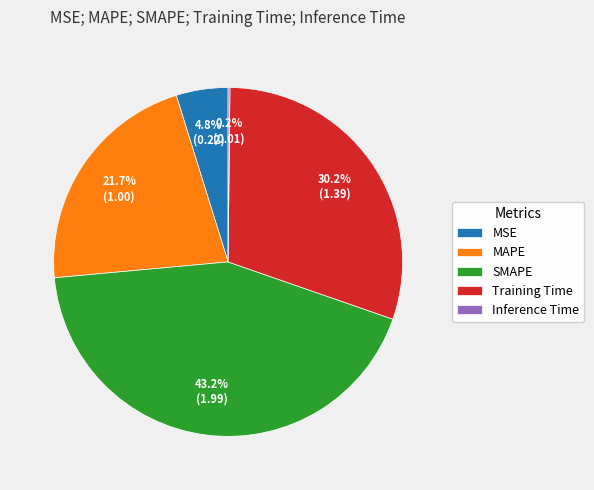

To the nearest percent, what is the difference between the largest and smallest slice percentages?

43%